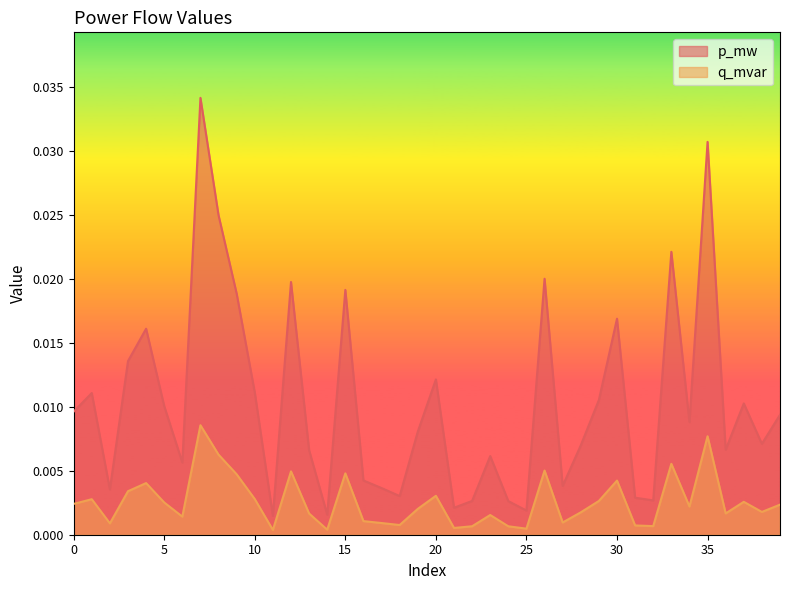

How many interior local peaks does the p_mw series have?

12